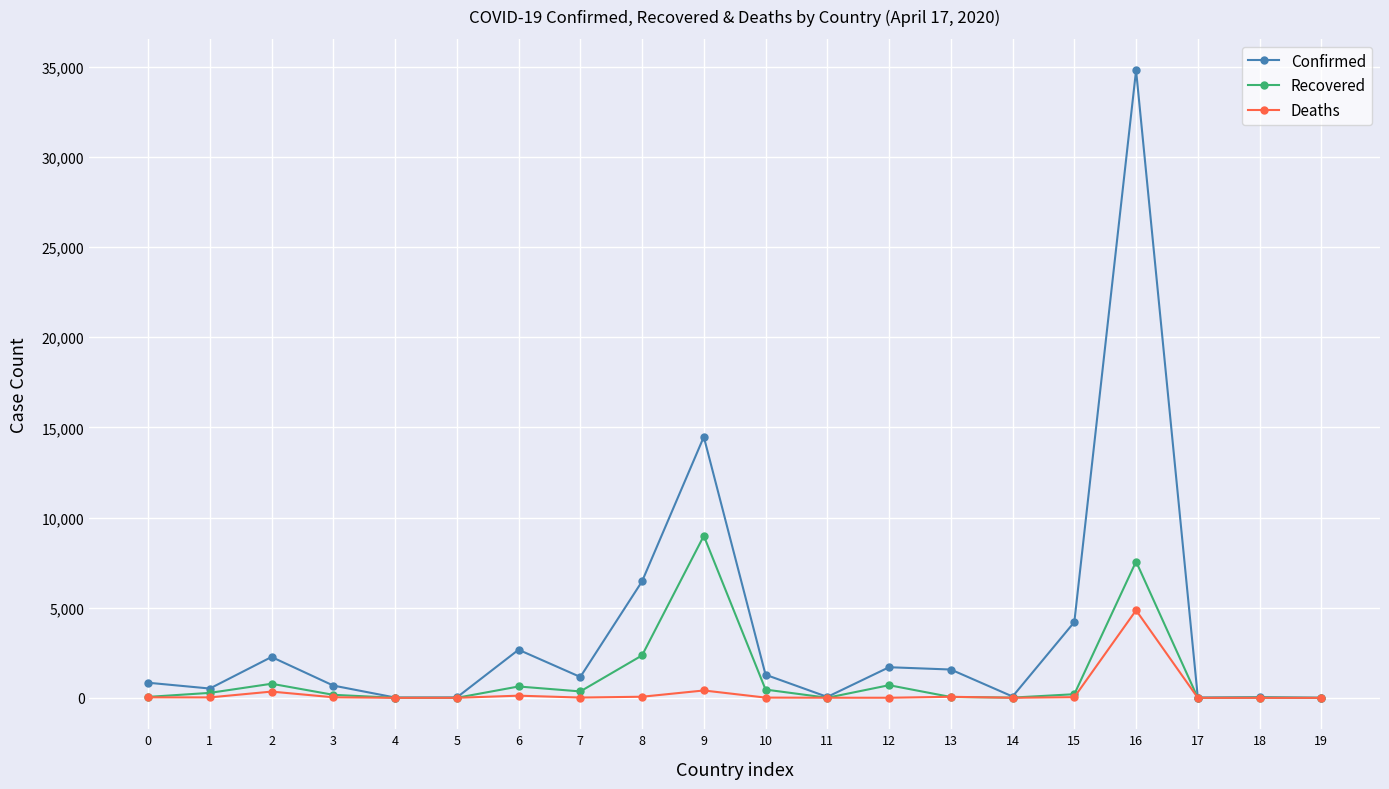

How many categories are shown in the chart?

20